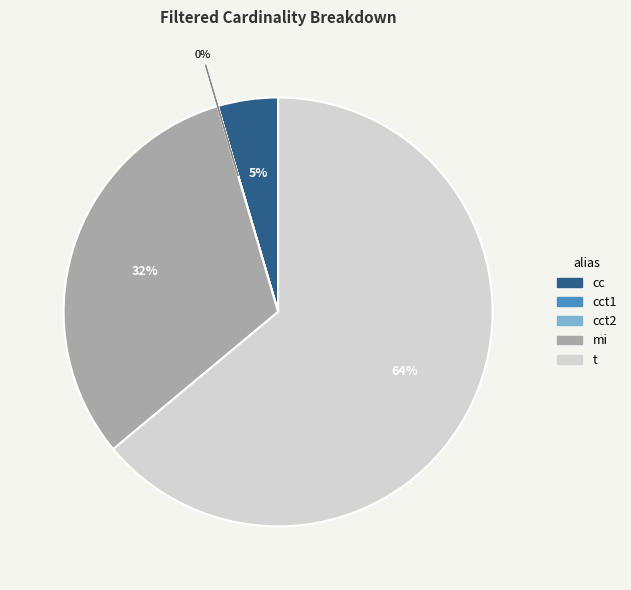

The mi slice represents 32% of the pie. True or false?

True